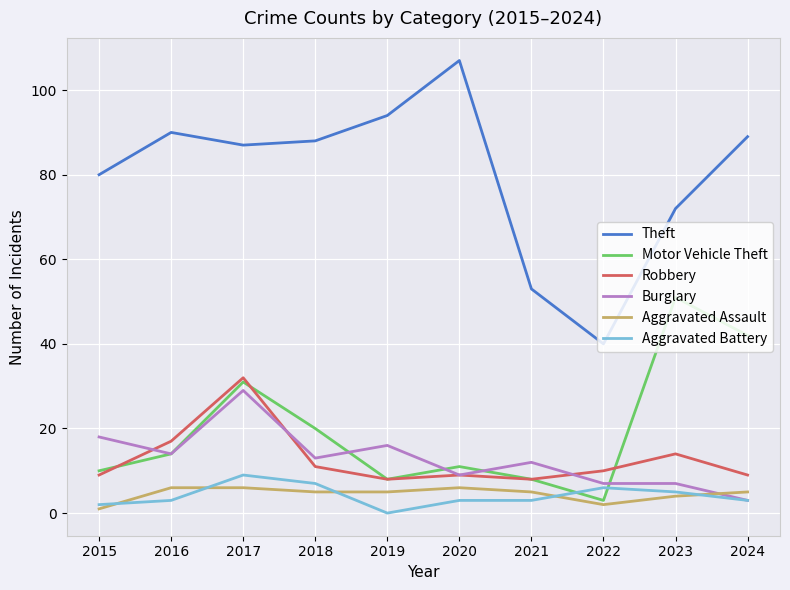

What is the difference between the maximum and second lowest values in the Robbery series?

24